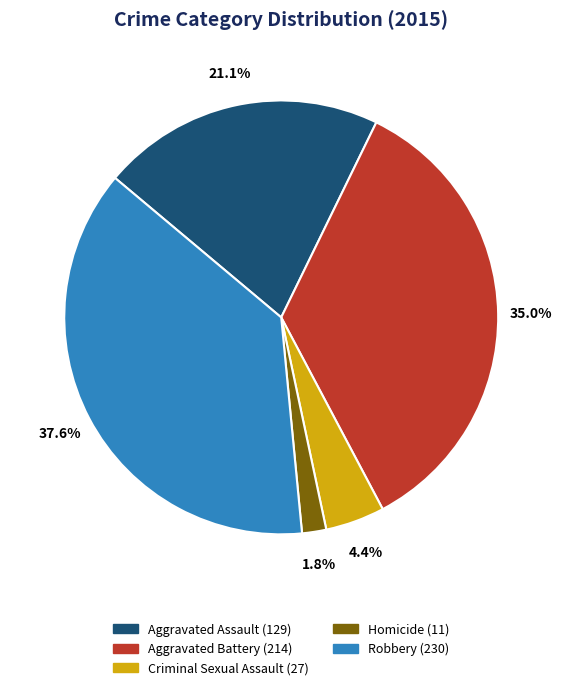

Do Homicide and Aggravated Assault together represent more than half of the pie?

No